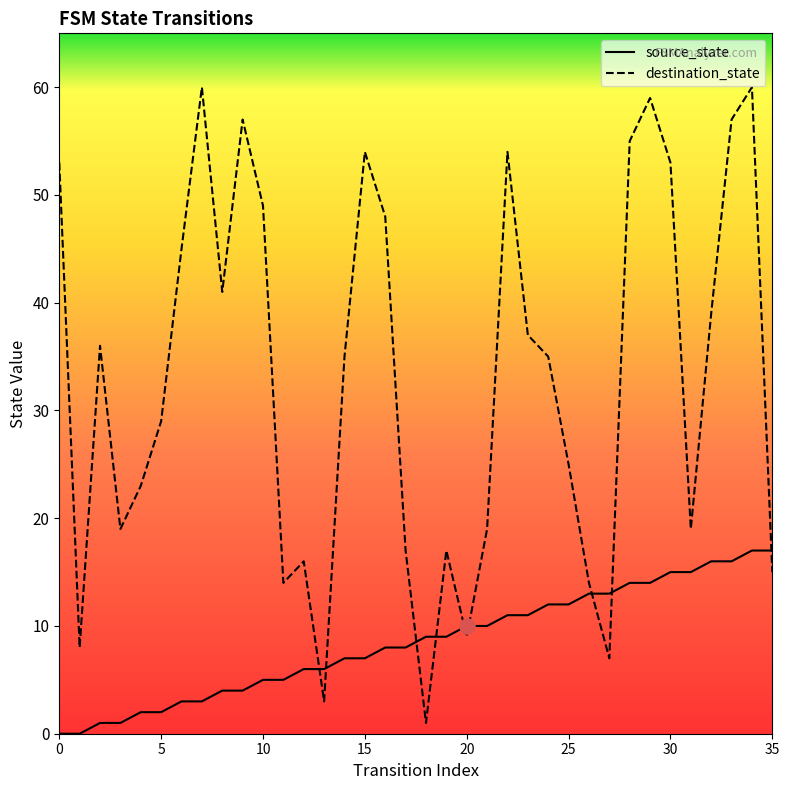

Which series contains the highest Y value?

destination_state